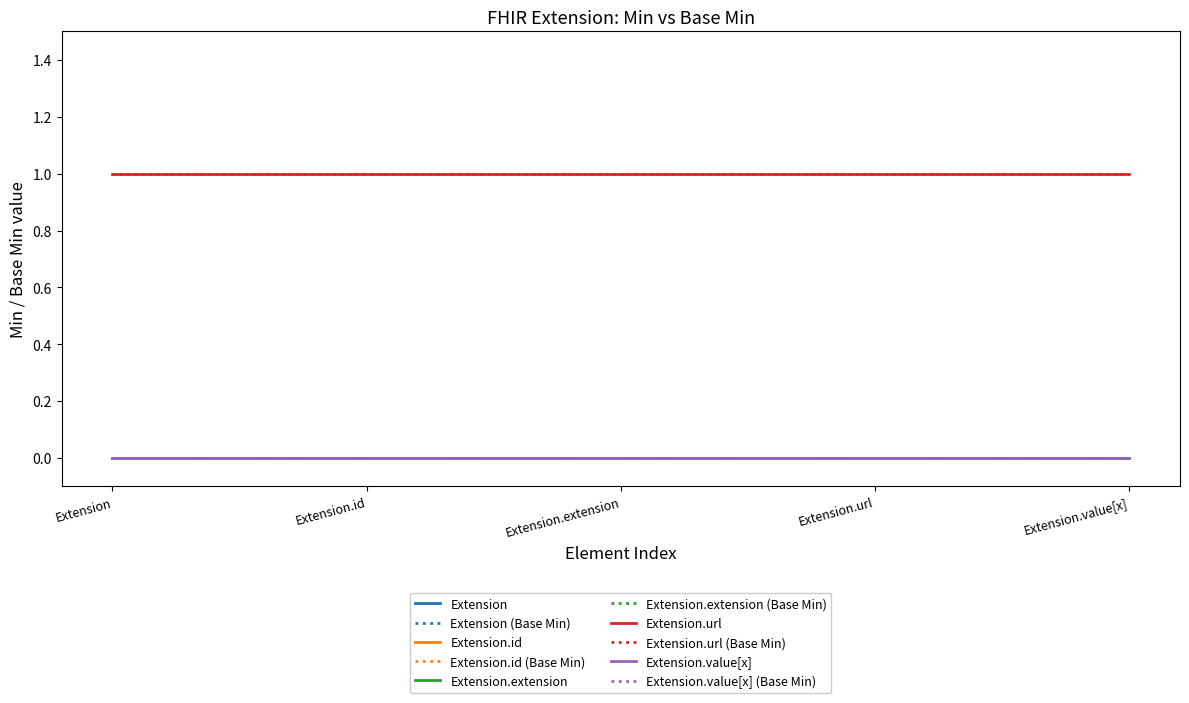

True or false: Extension.id and Extension.value[x] cross at least once.

False